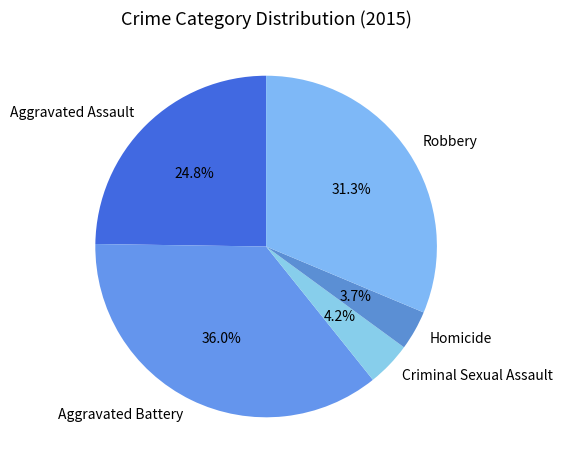

What is the ratio of the value at Aggravated Battery to the value at Criminal Sexual Assault?

8.6